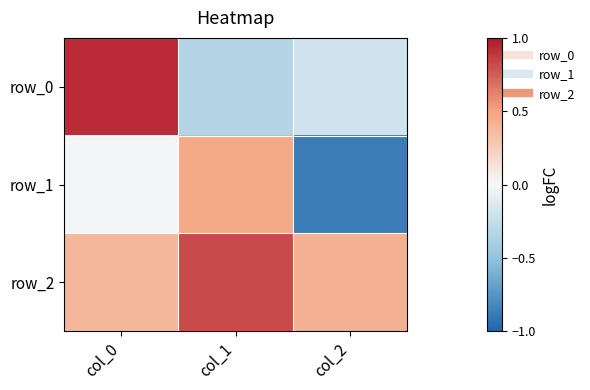

How many negative values does the row_1 series have?

2